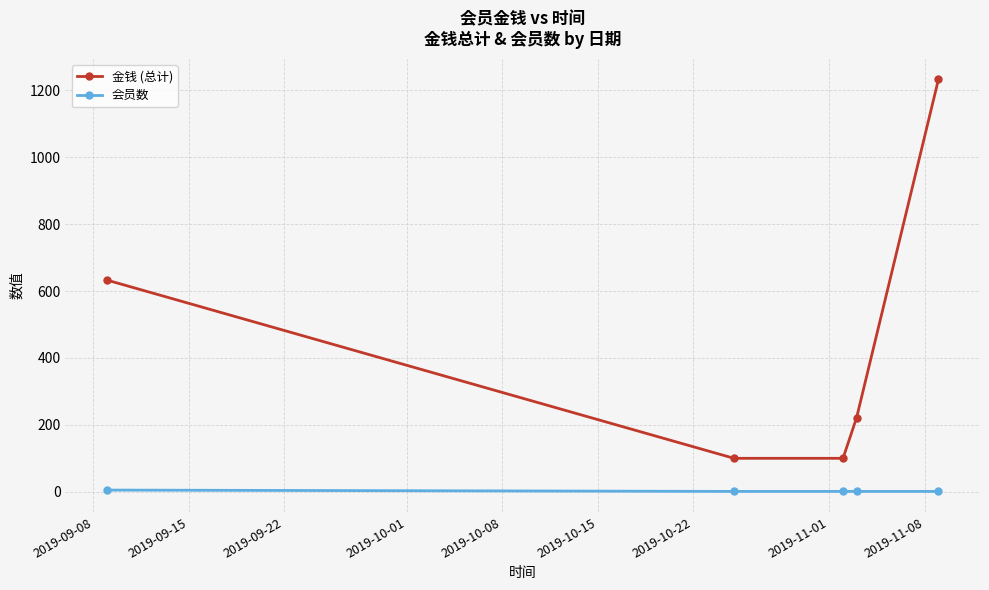

What is the minimum value for 金钱 (总计)?

100